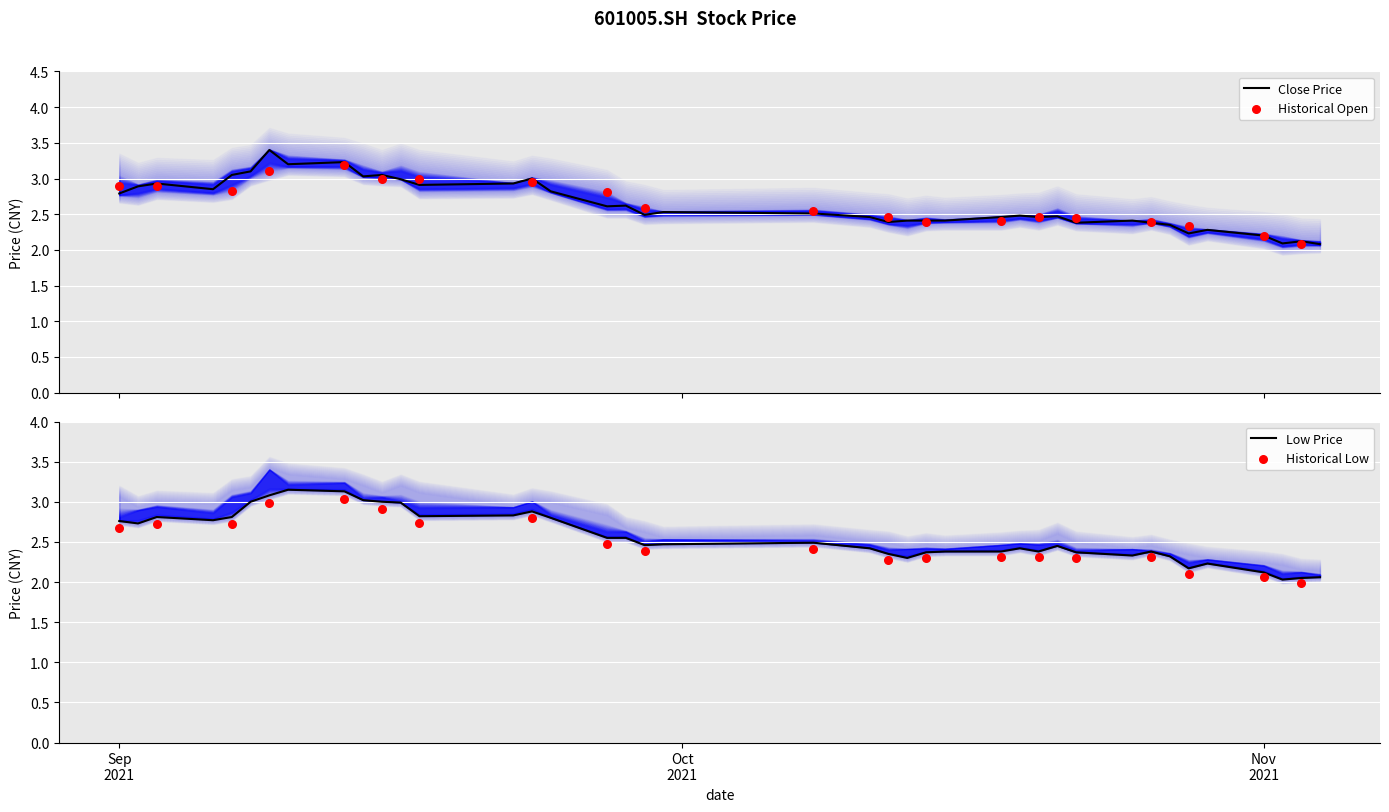

What is the lowest value of the Close Price series?

2.1